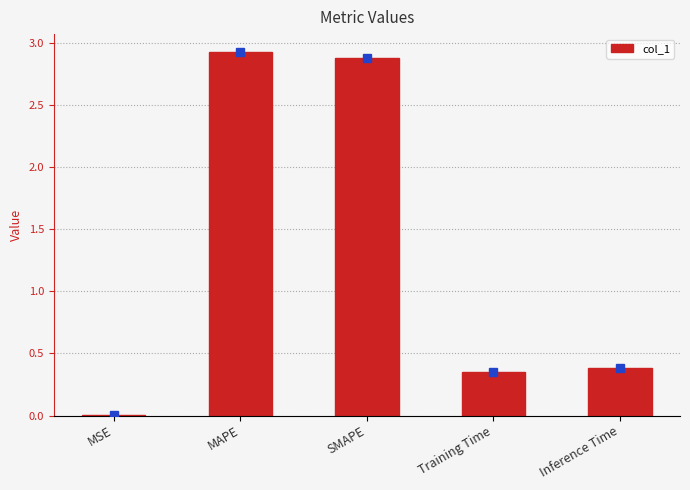

Are the bars horizontal?

No